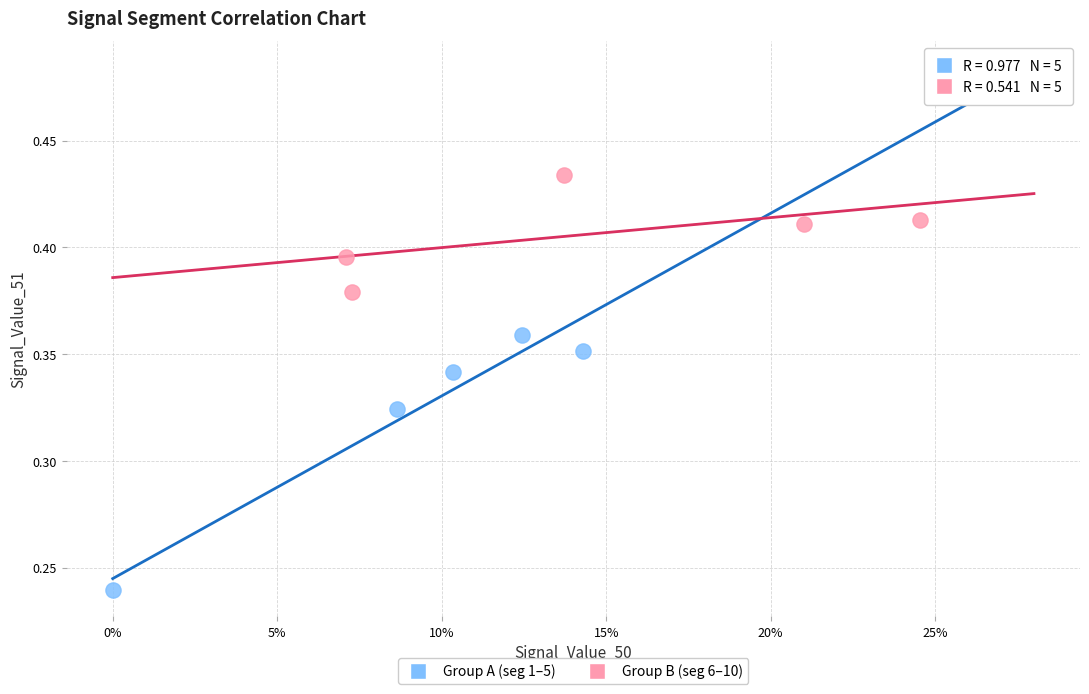

Which series has the widest spread of Y values?

Group A (seg 1–5)